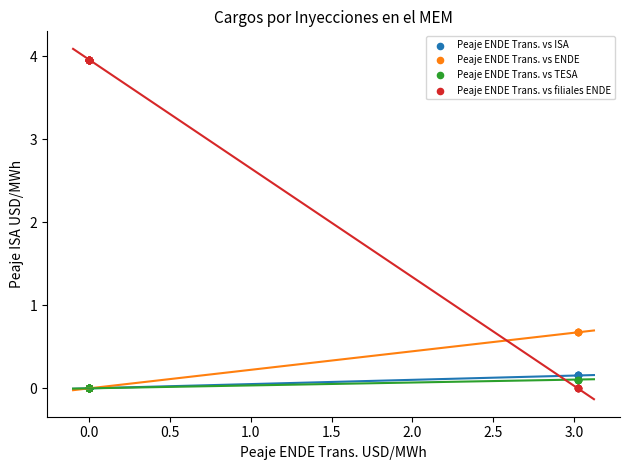

Which series contains the highest Y value?

Peaje ENDE Trans. vs filiales ENDE